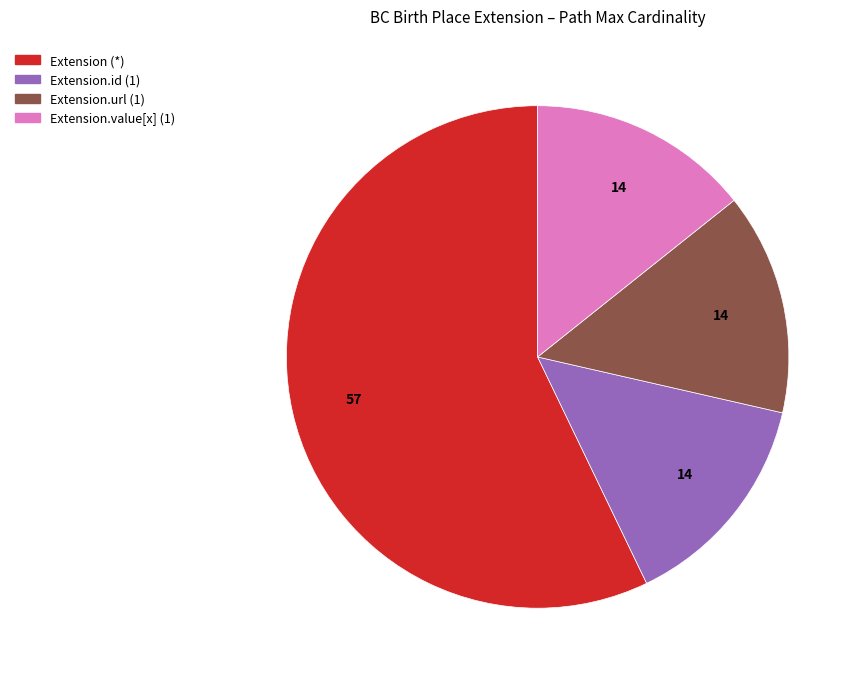

The Extension.value[x] (1) slice represents 4% of the pie. True or false?

False